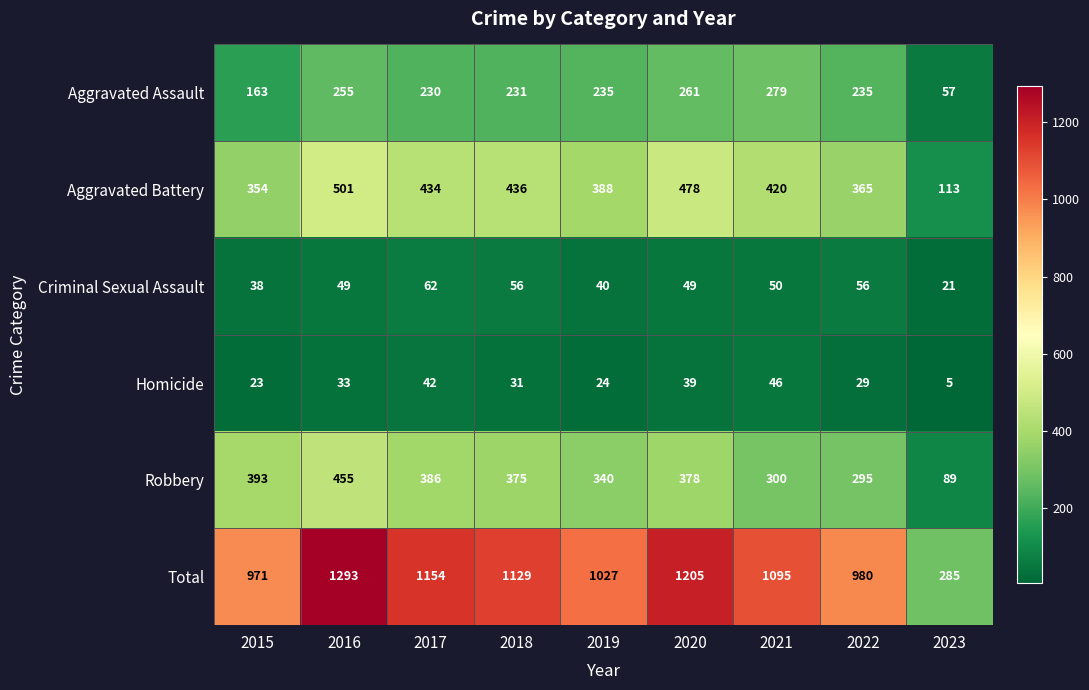

Which label corresponds to the largest value in the chart?

2016